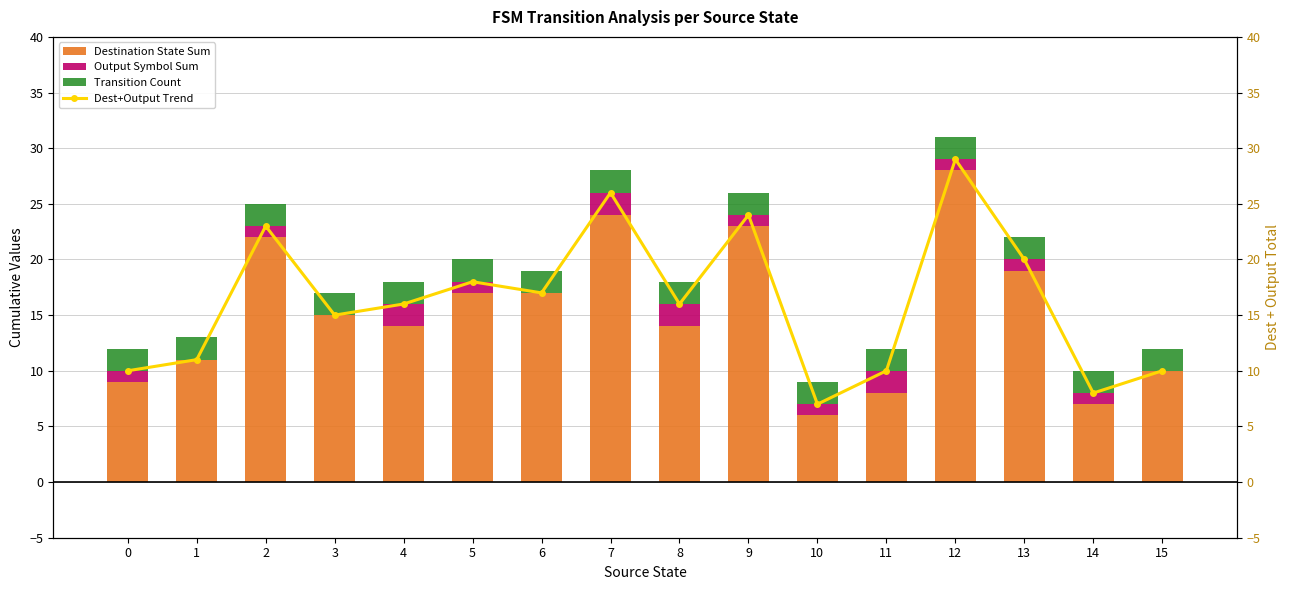

Rank the series by their maximum value, from highest to lowest.

Dest+Output Trend, Destination State Sum, Output Symbol Sum, Transition Count